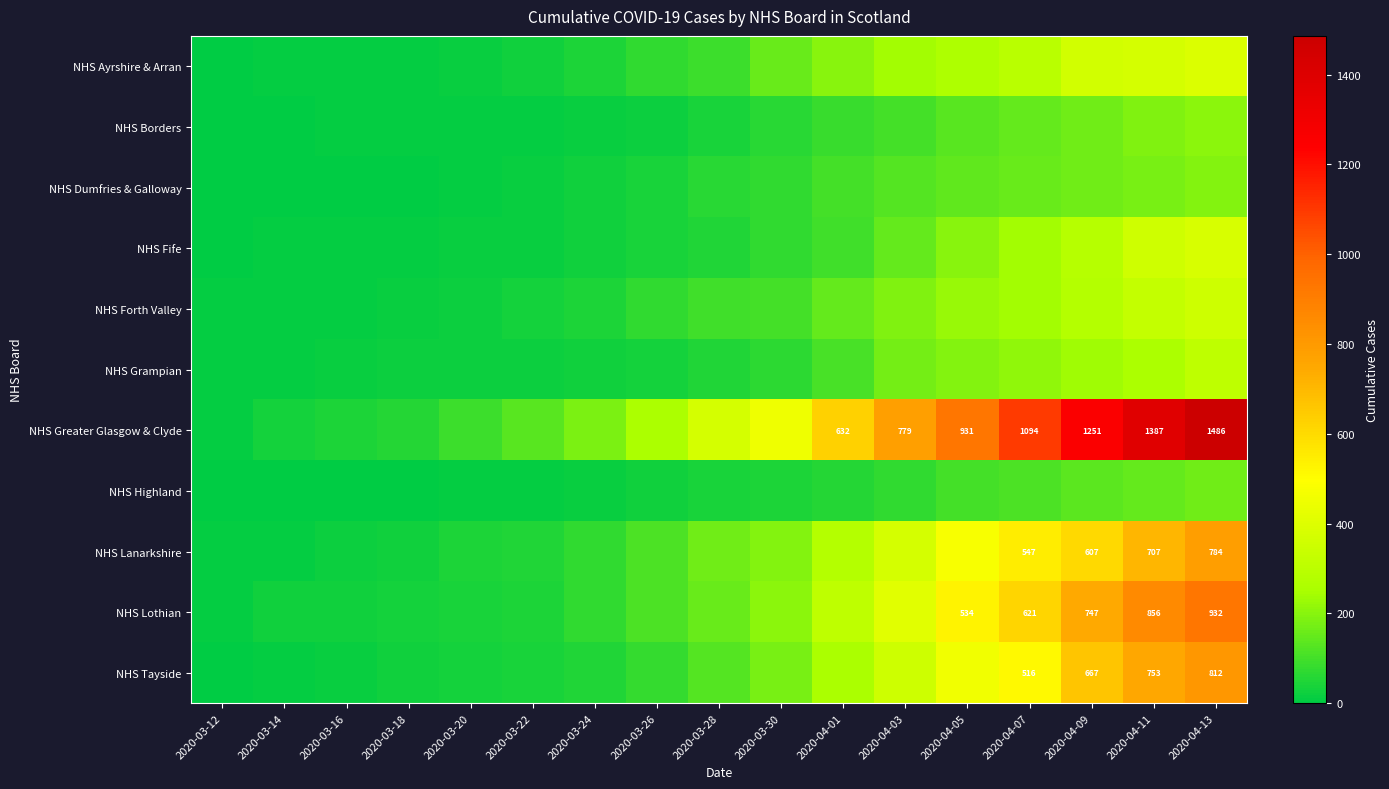

At 2020-03-30, list the series in order from largest to smallest.

NHS Greater Glasgow & Clyde, NHS Lothian, NHS Lanarkshire, NHS Tayside, NHS Ayrshire & Arran, NHS Forth Valley, NHS Dumfries & Galloway, NHS Fife, NHS Grampian, NHS Borders, NHS Highland